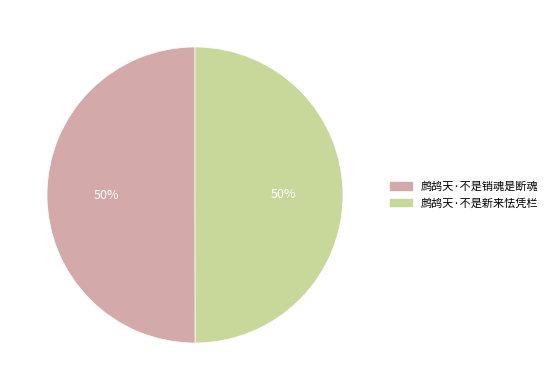

Combined, do 鹧鸪天·不是新来怯凭栏 and 鹧鸪天·不是销魂是断魂 account for over 50%?

Yes